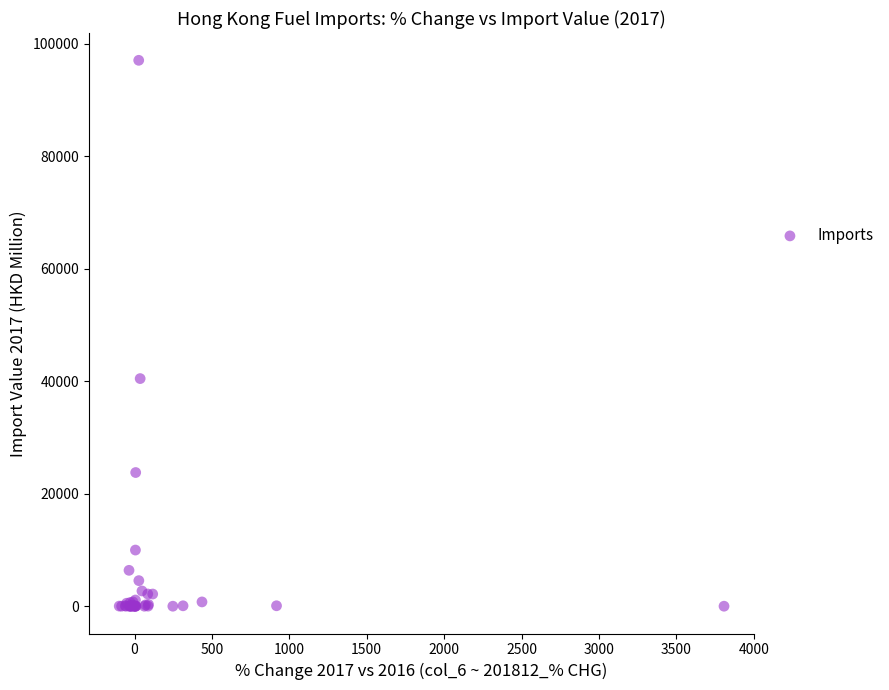

What Y value in the scatter plot is closest to 48522?

40465.6